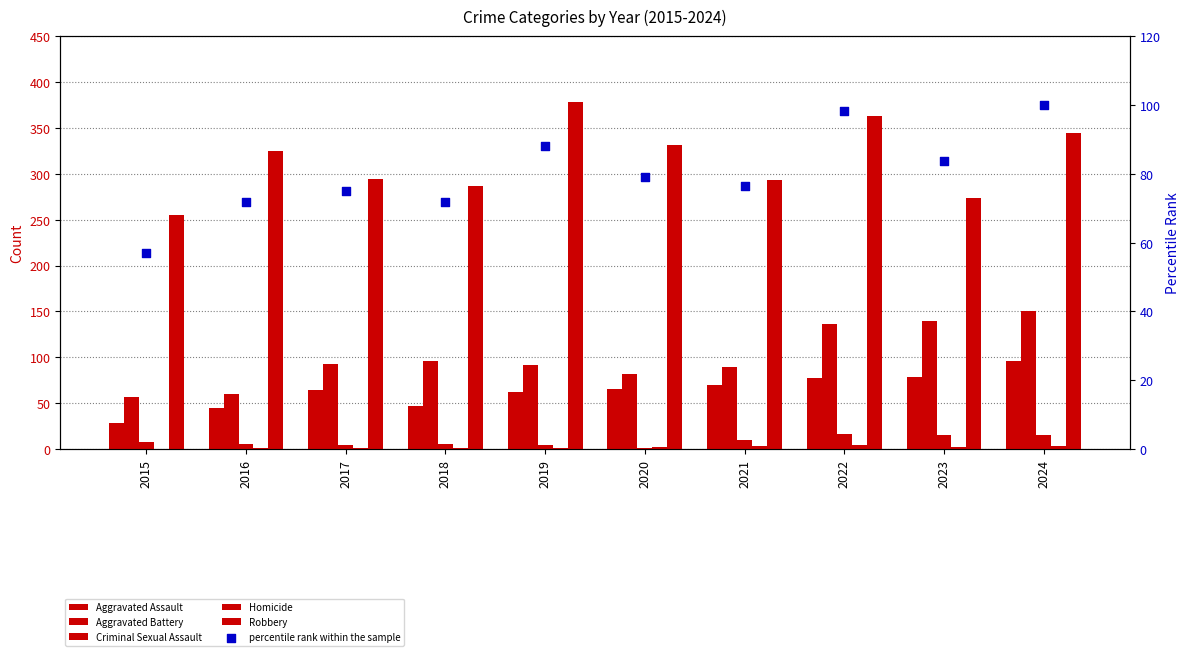

What is the total value across all series at 2017?

532.0